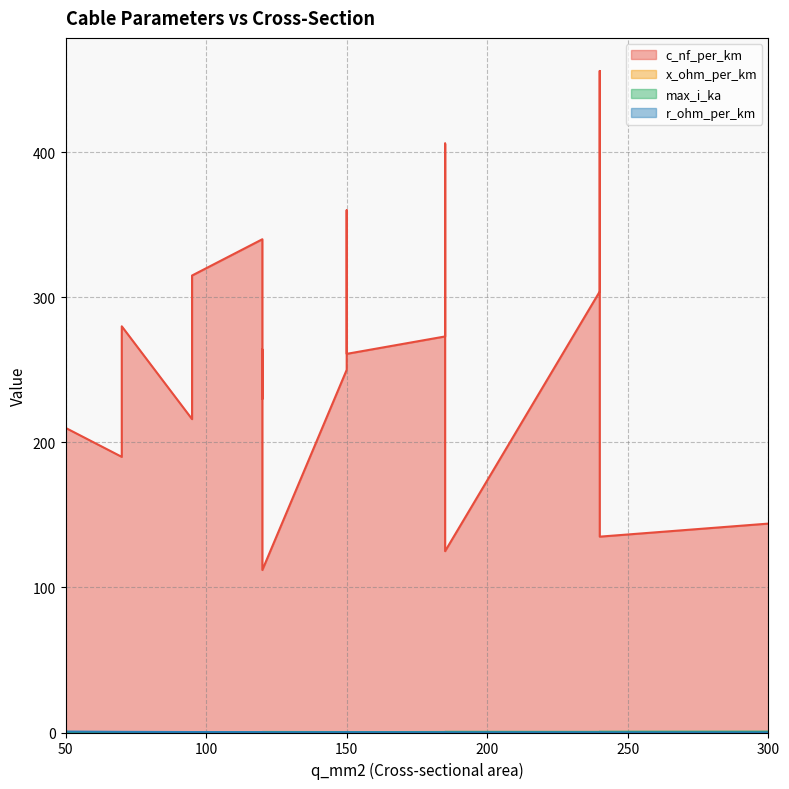

How many series are shown in this chart?

4